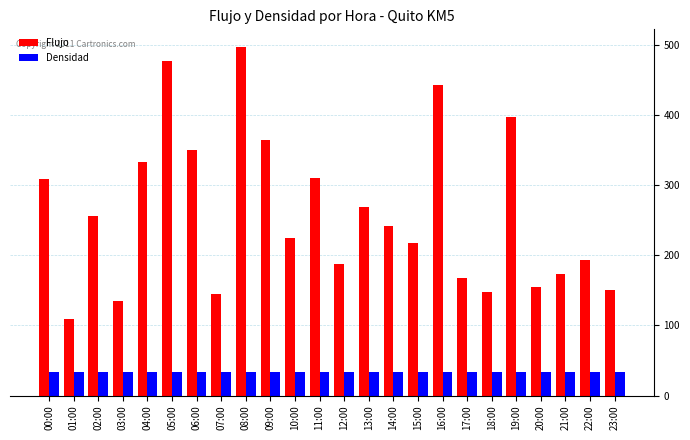

What is the difference between the maximum and second lowest values in the Flujo series?

362